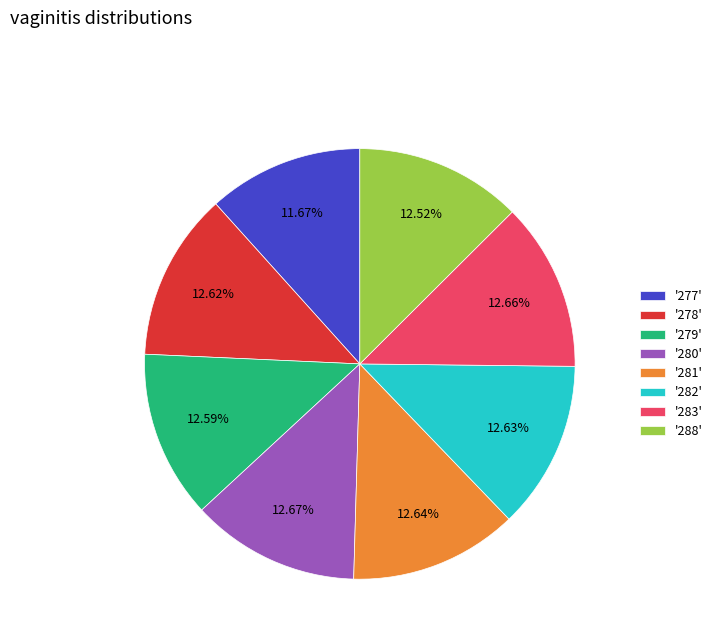

To the nearest percent, what is the average slice percentage?

12%